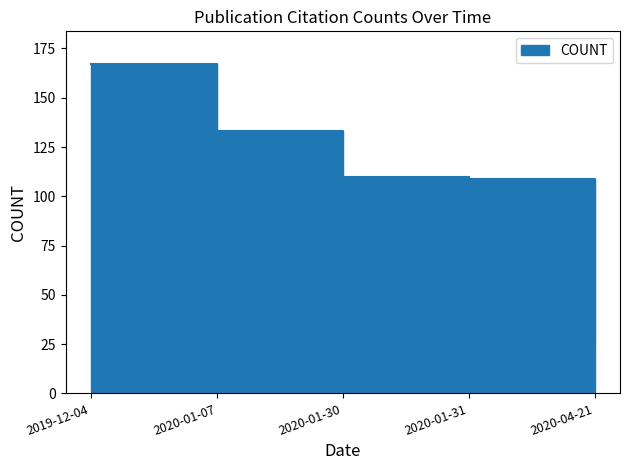

Reading left to right, transcribe all the data shown in this chart.

167	133	110	109	28